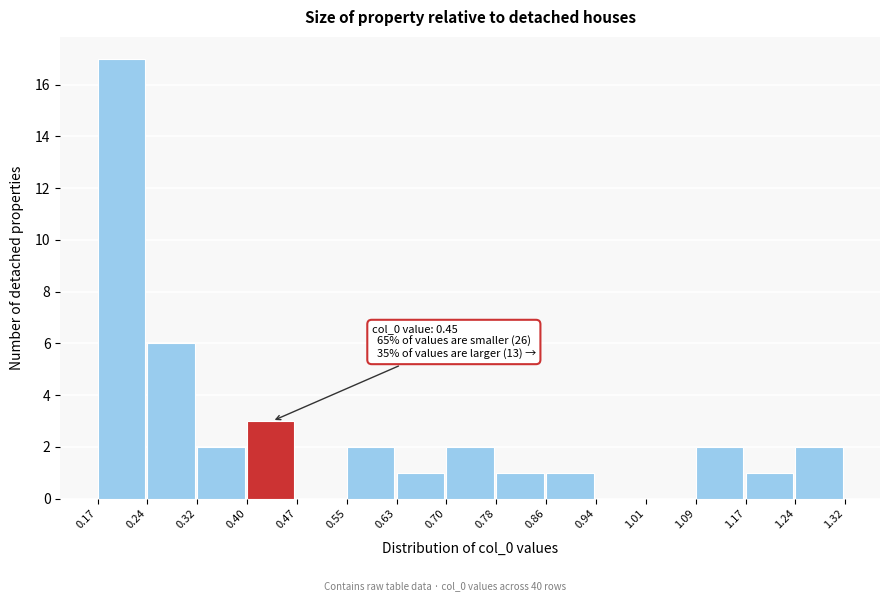

Which range on the x-axis has the tallest bar?

0.17 to 0.24